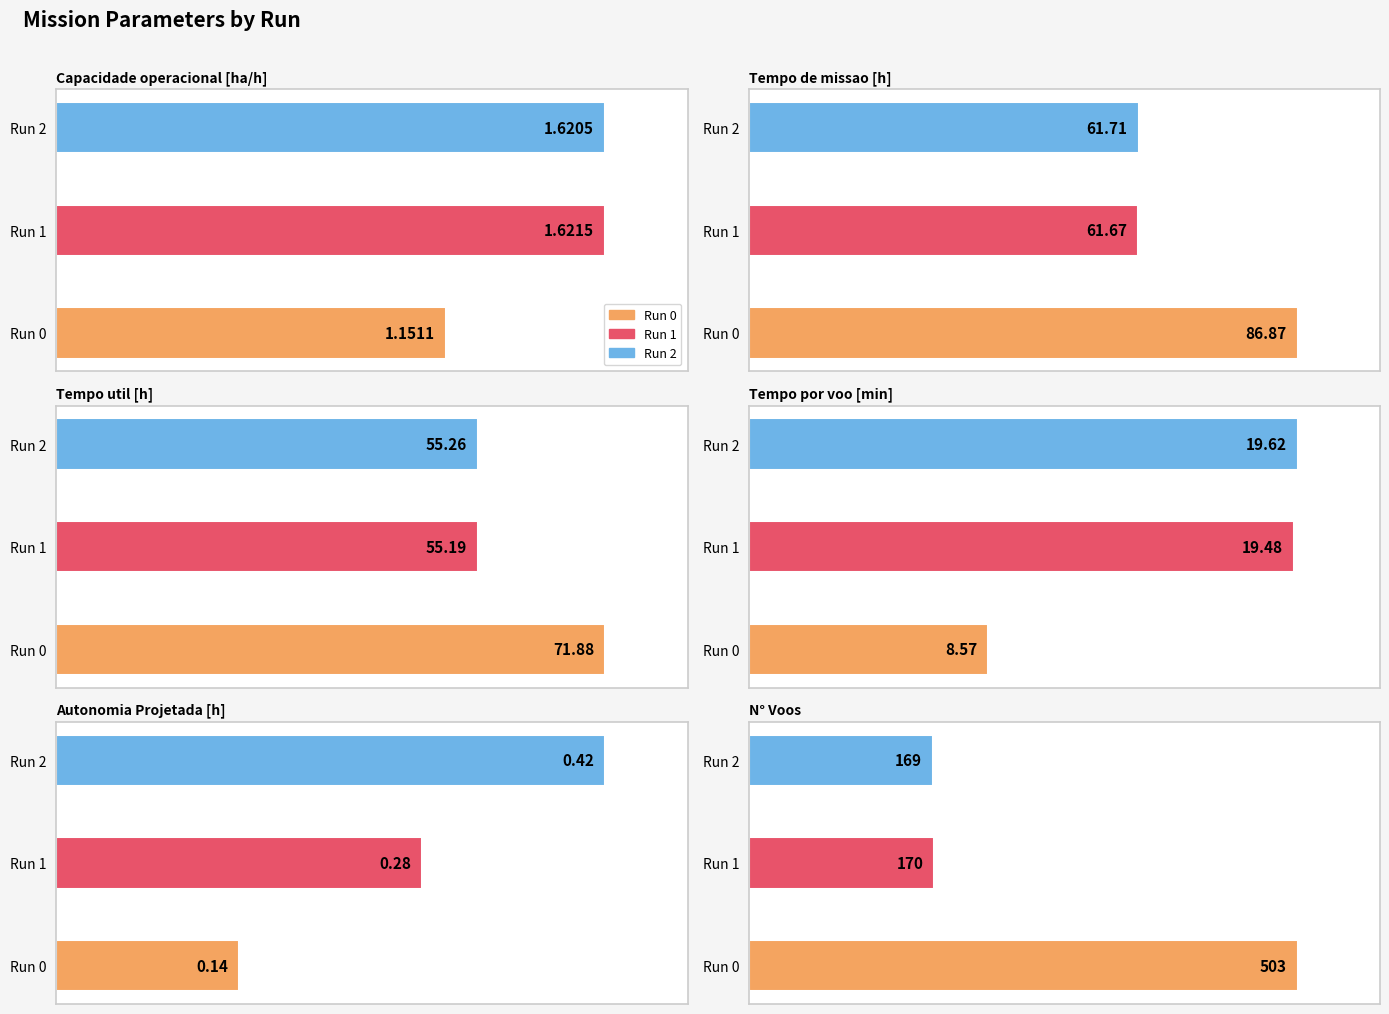

Rank the series at 0 from highest to lowest value.

N° Voos, Tempo de missao [h], Tempo util [h], Tempo por voo [min], Capacidade operacional [ha/h], Autonomia Projetada [h]